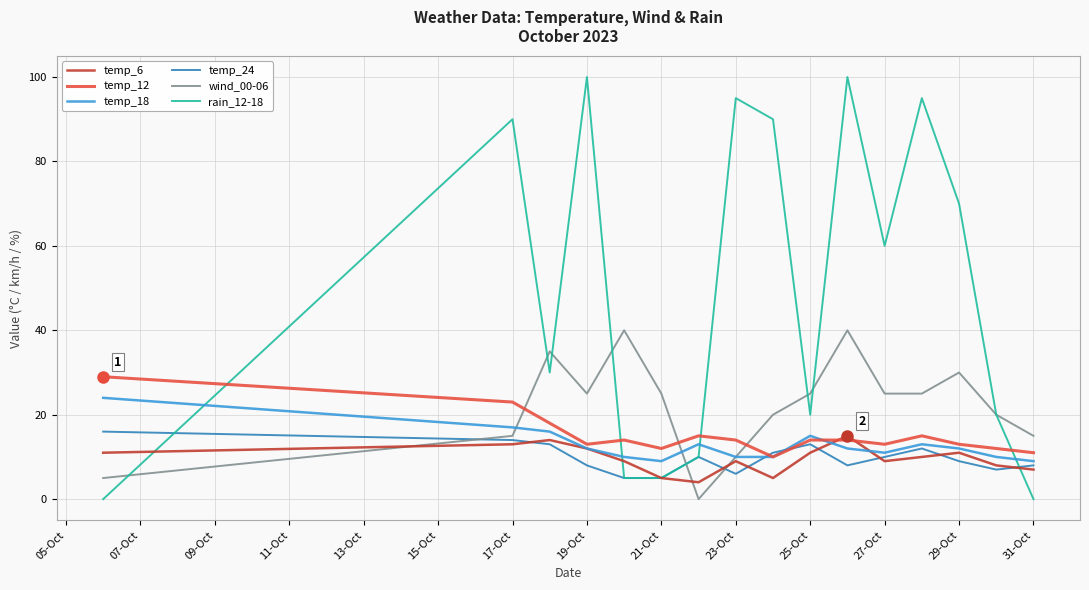

What is the maximum value shown in the chart?

100